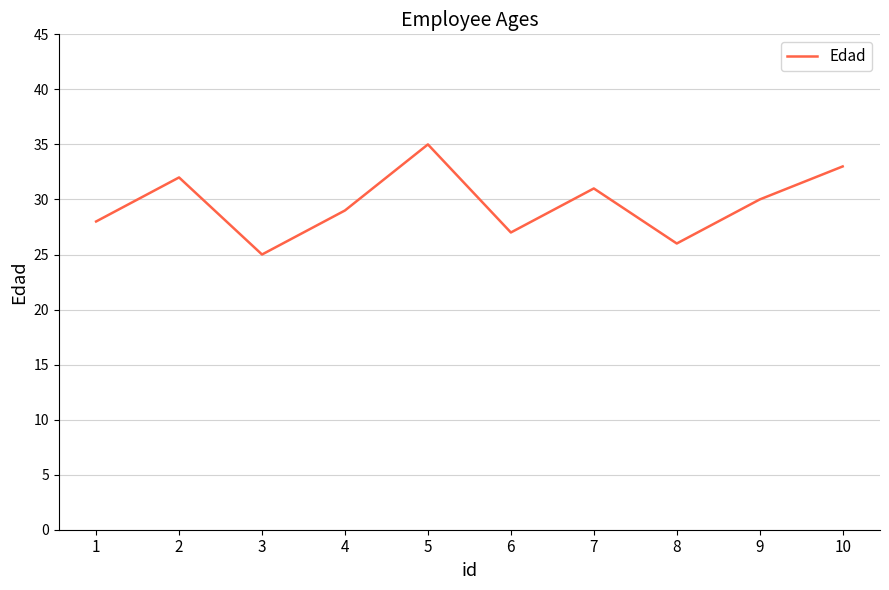

Where is the first local maximum?

2